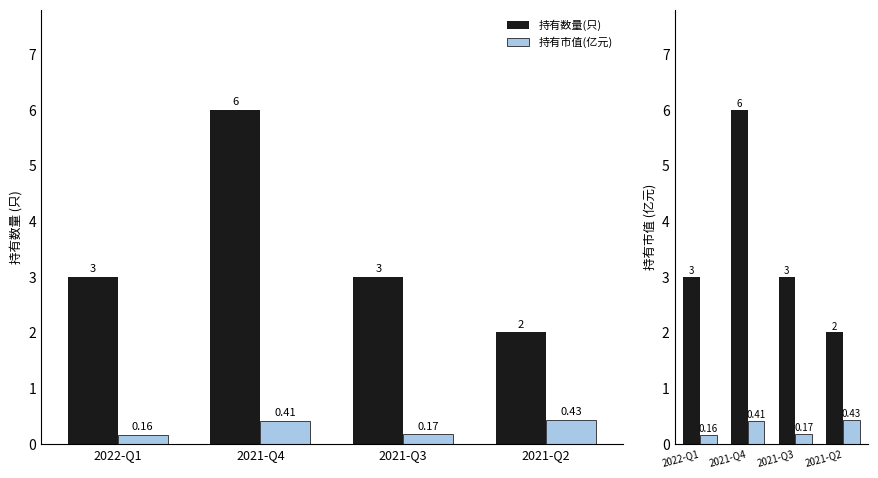

What position from the left is 2021-Q3?

3